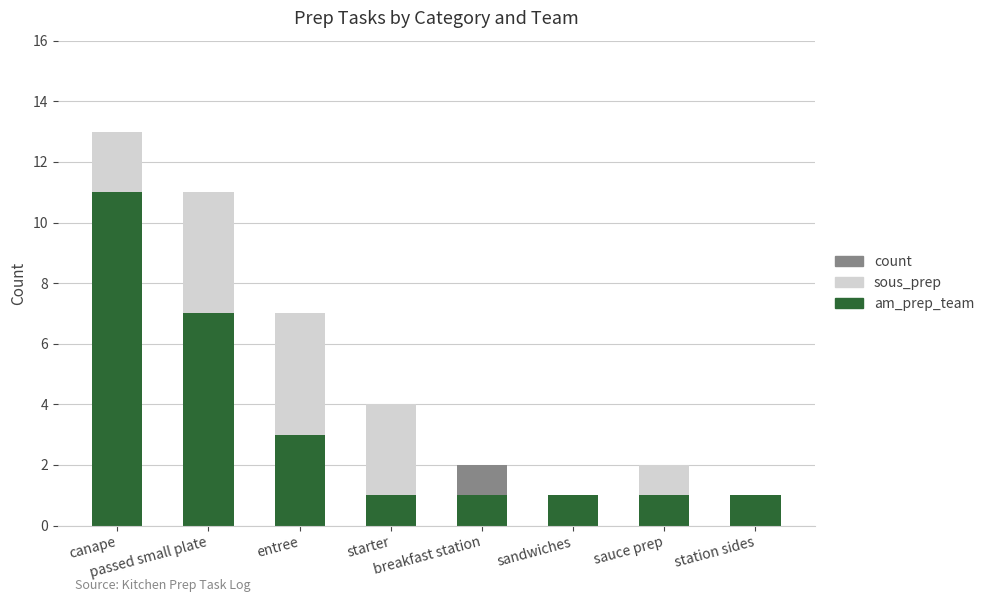

What is the highest value of the am_prep_team series?

11